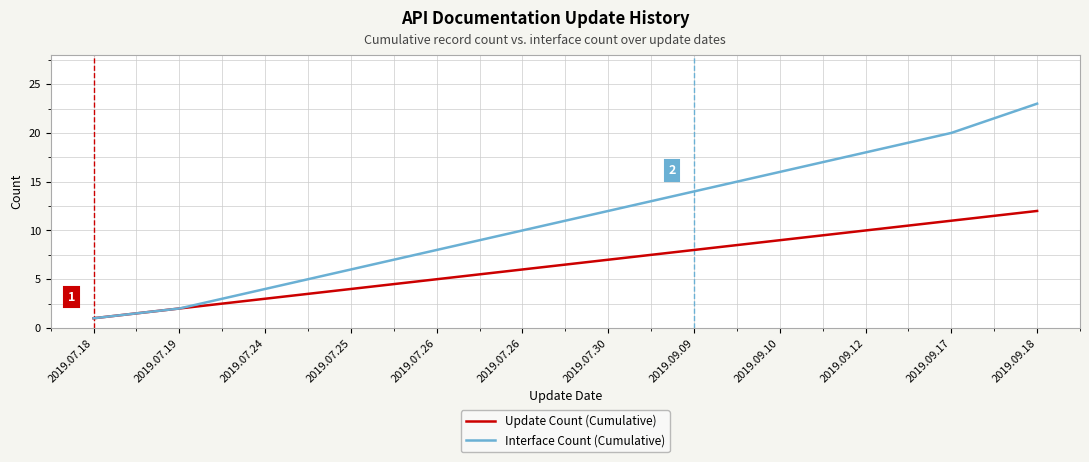

Is the value of Interface Count (Cumulative) at 2019.07.26 greater than the value of Update Count (Cumulative) at 2019.07.30?

Yes